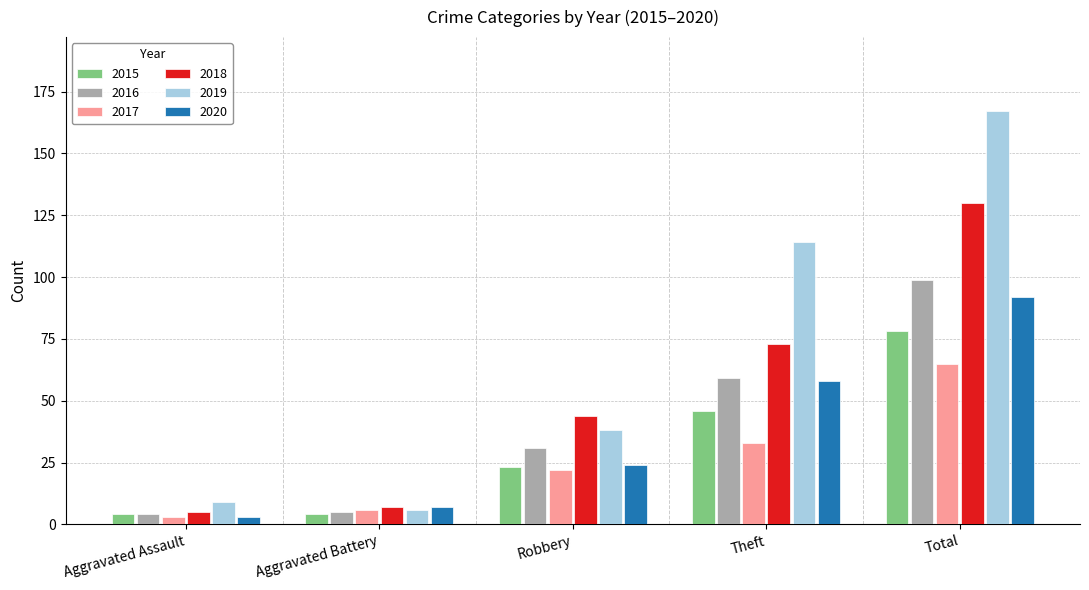

What is the maximum value for 2019?

167